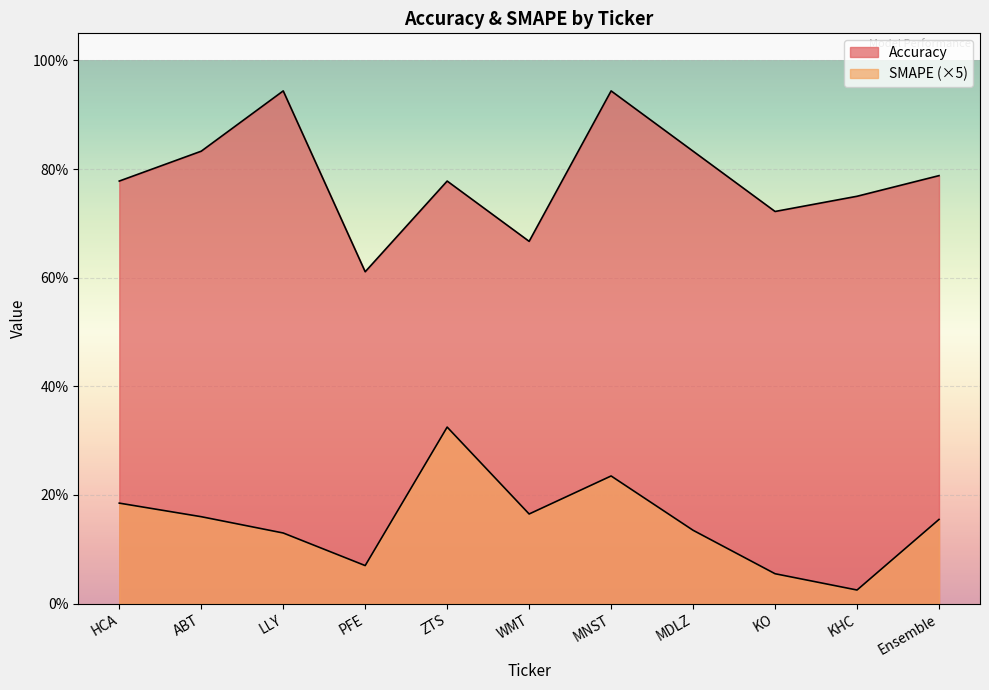

Which category has the highest value in the SMAPE series?

ZTS